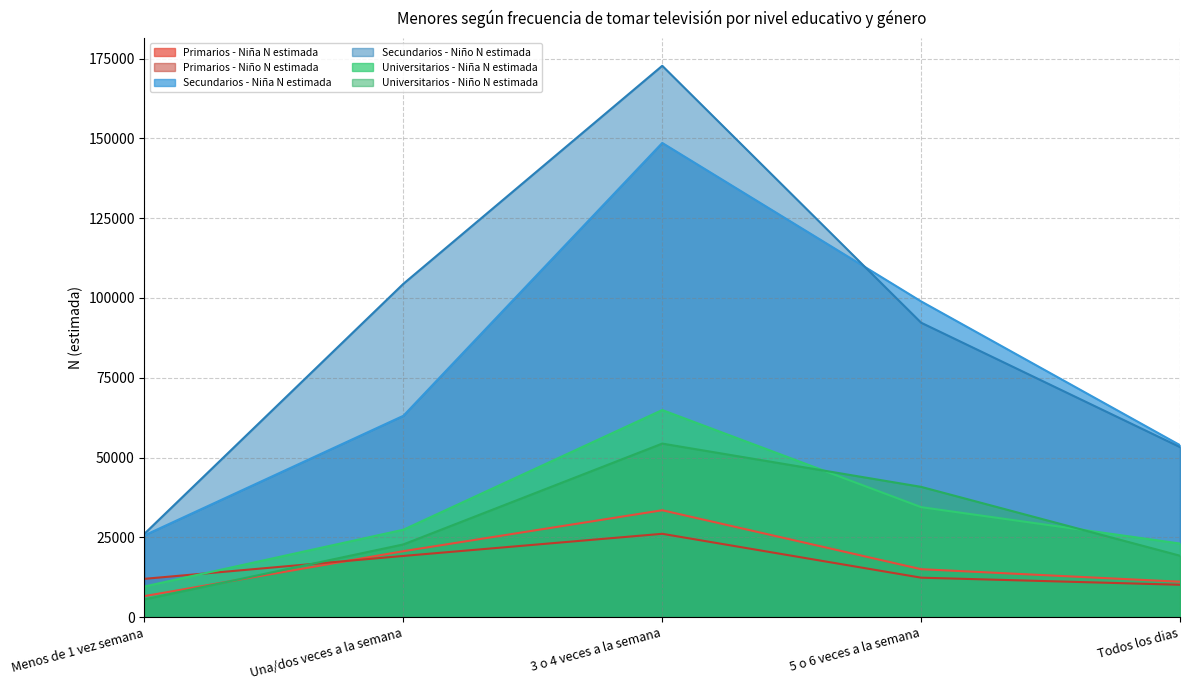

True or false: Secundarios - Niña N estimada has more than 0 points higher than both neighbors.

True